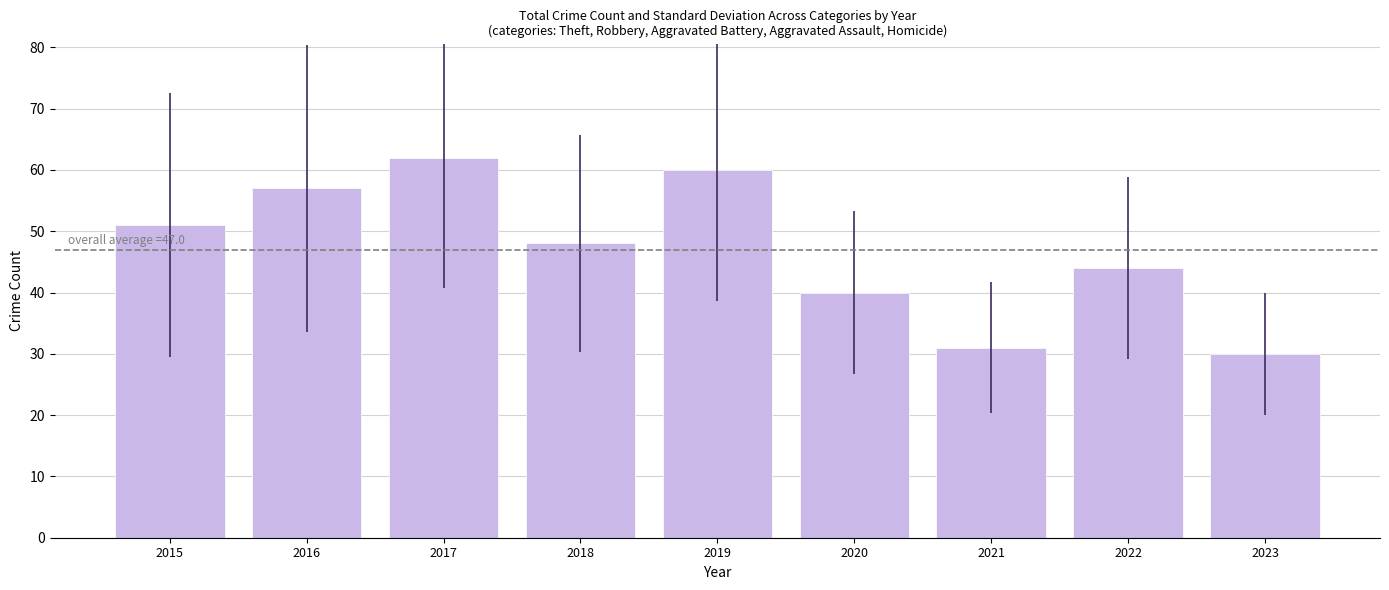

Which label corresponds to the largest value in the chart?

2017